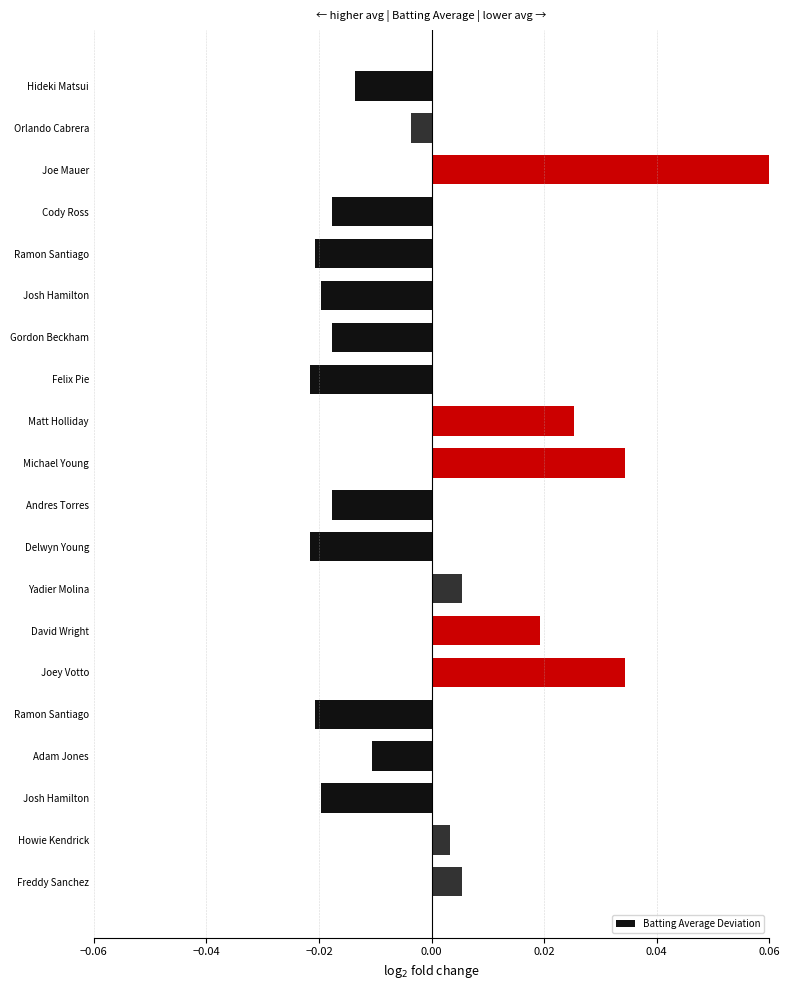

Reading right to left, what are all the values shown in this chart?

0.0	0.0	-0.0	-0.0	-0.0	0.0	0.0	0.0	-0.0	-0.0	0.0	0.0	-0.0	-0.0	-0.0	-0.0	-0.0	0.1	-0.0	-0.0